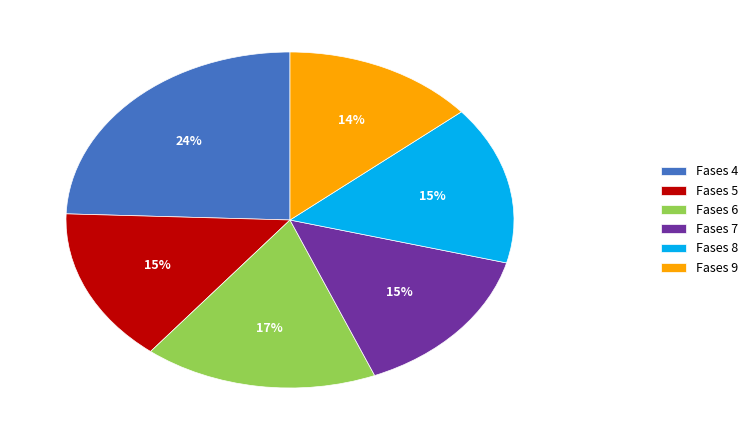

How many segments does this pie chart have?

6